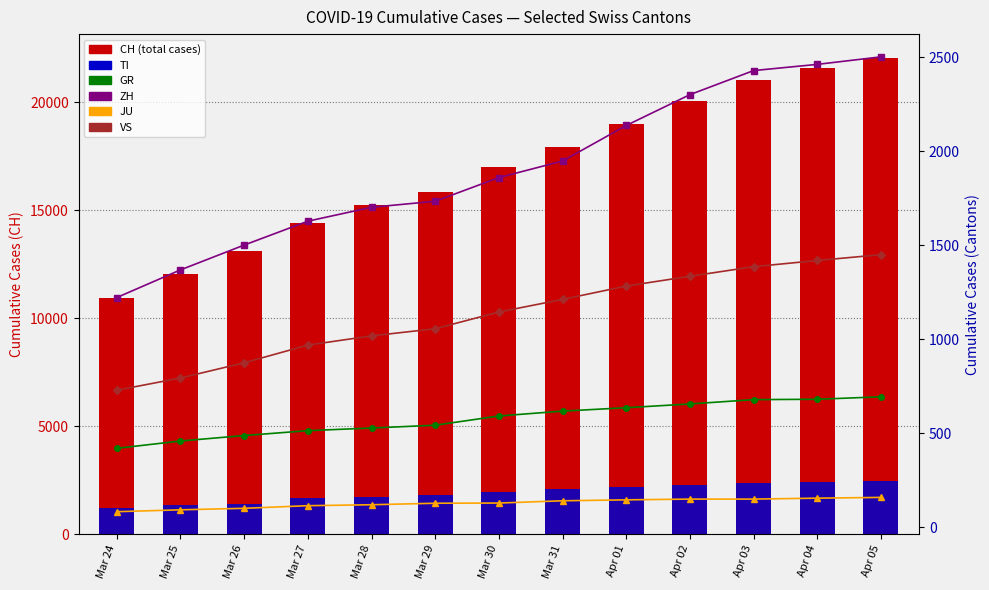

What is the difference between the maximum and minimum values in the TI series?

1275